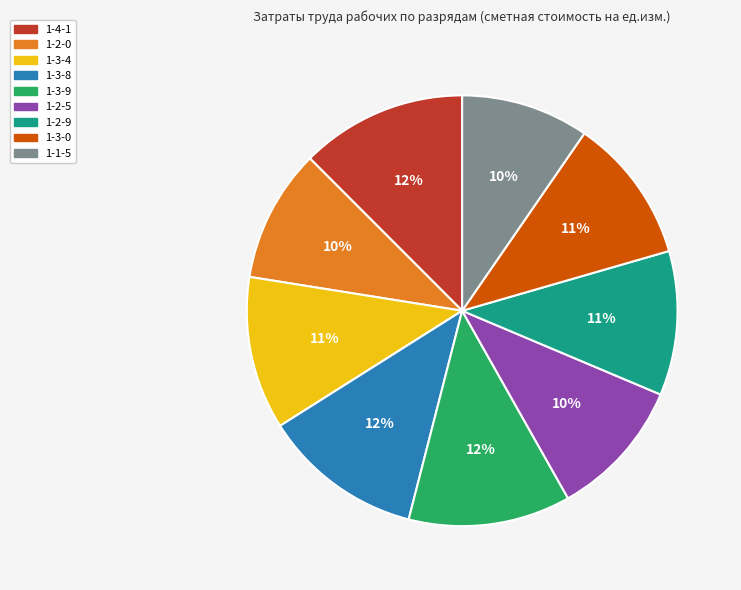

Count the number of slices in the pie.

9